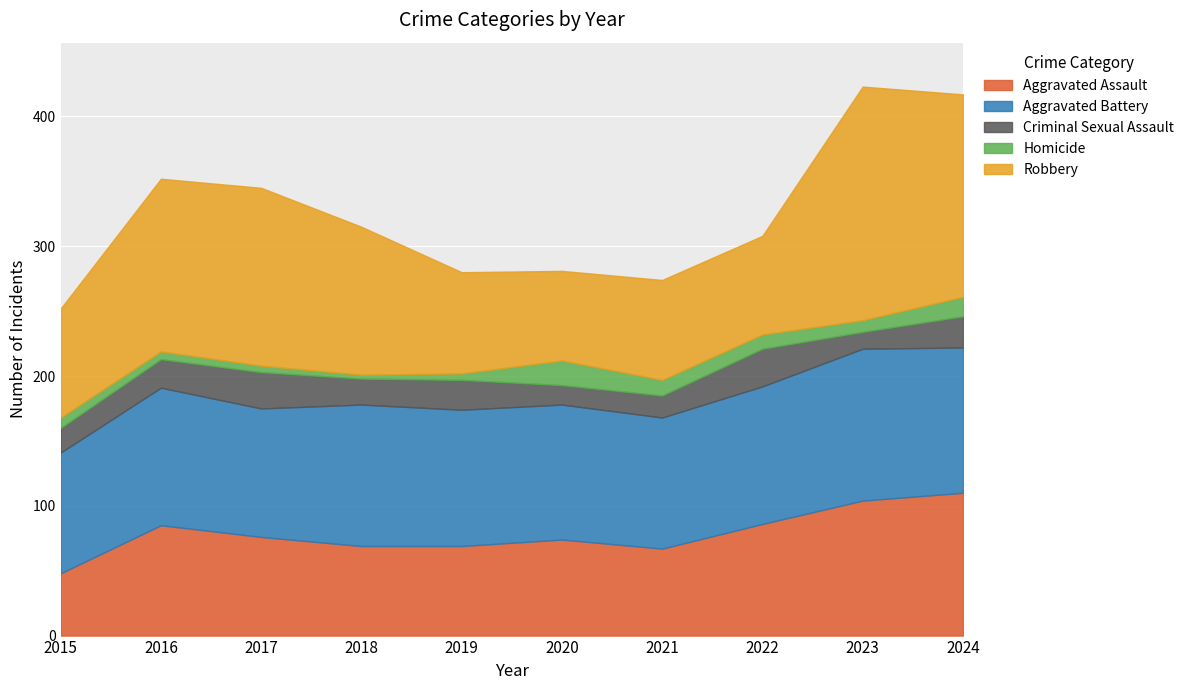

What is the spread (max minus min) of values at 2022?

95